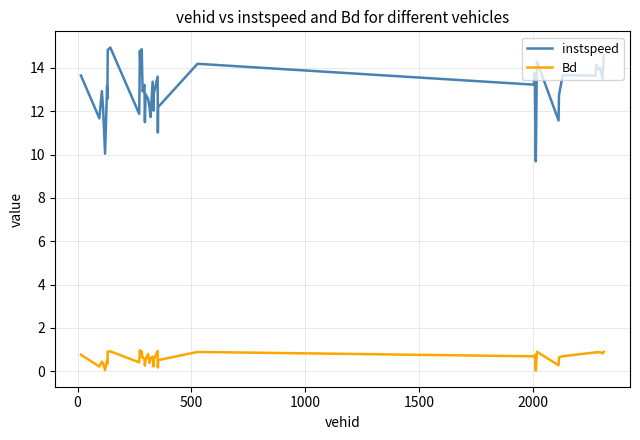

What is the difference between the maximum and minimum values in the instspeed series?

5.3